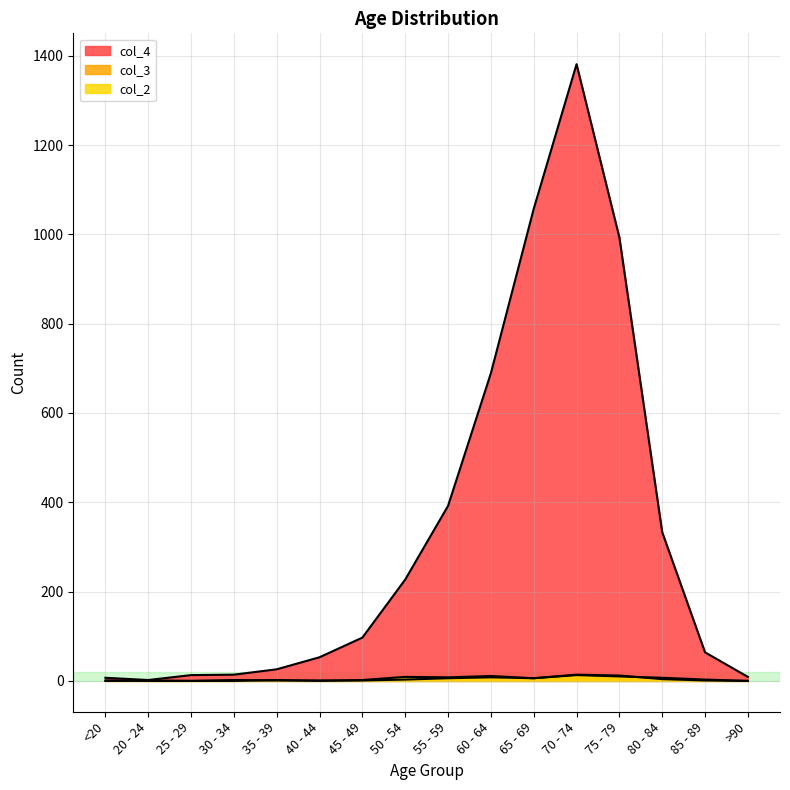

True or false: col_4 has more than 1 interior local peaks.

False